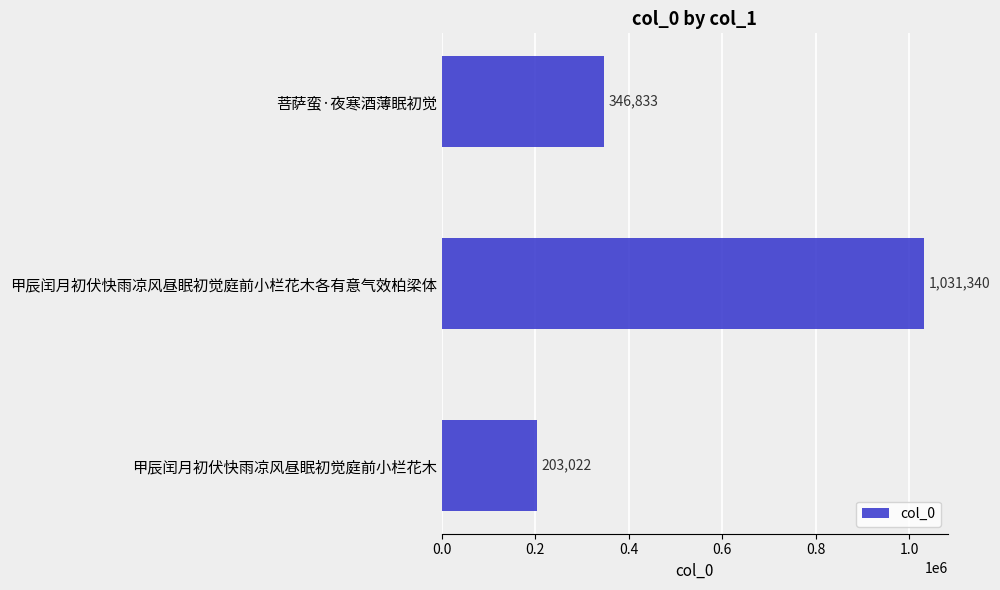

True or false: the data shows 203022 at 甲辰闰月初伏快雨凉风昼眠初觉庭前小栏花木.

True